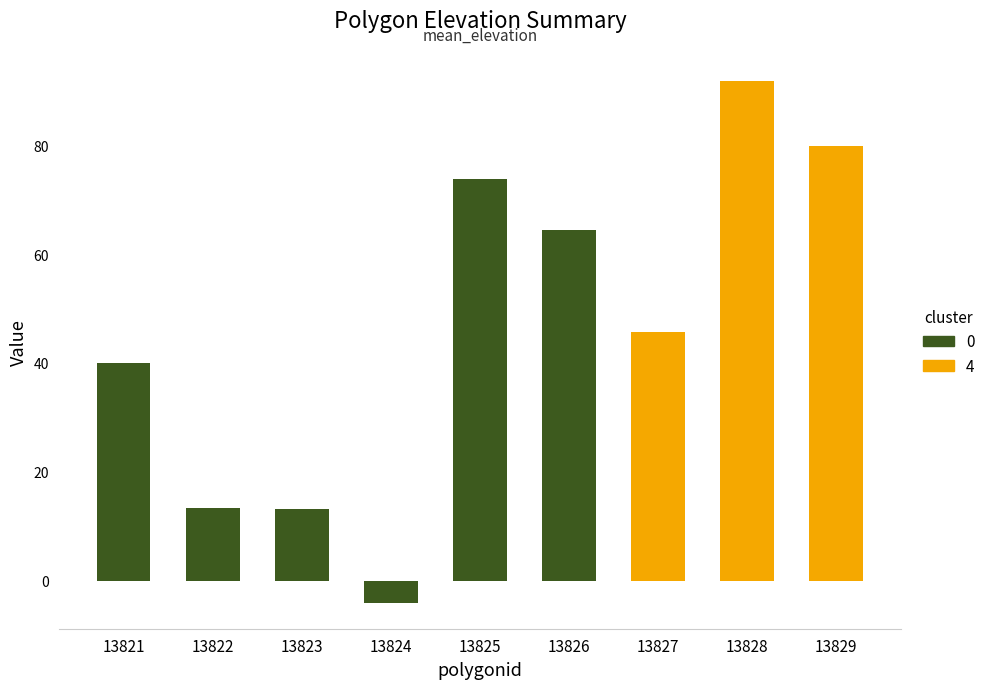

At which category does the chart reach its peak across all series?

13828